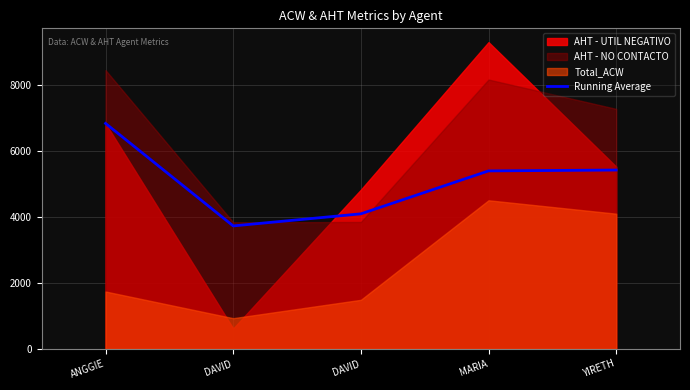

Approximately how many times larger is the value at ANGGIE compared to DAVID?

1.8